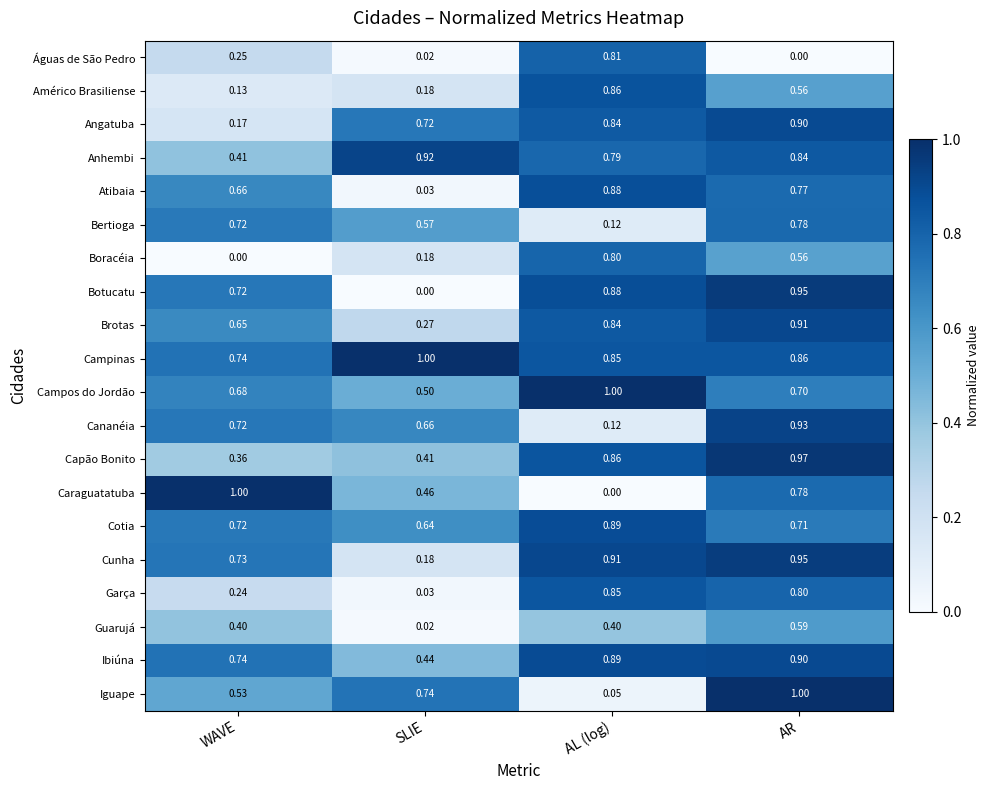

List the labels in order of Capão Bonito value, smallest first.

WAVE, SLIE, AL (log), AR